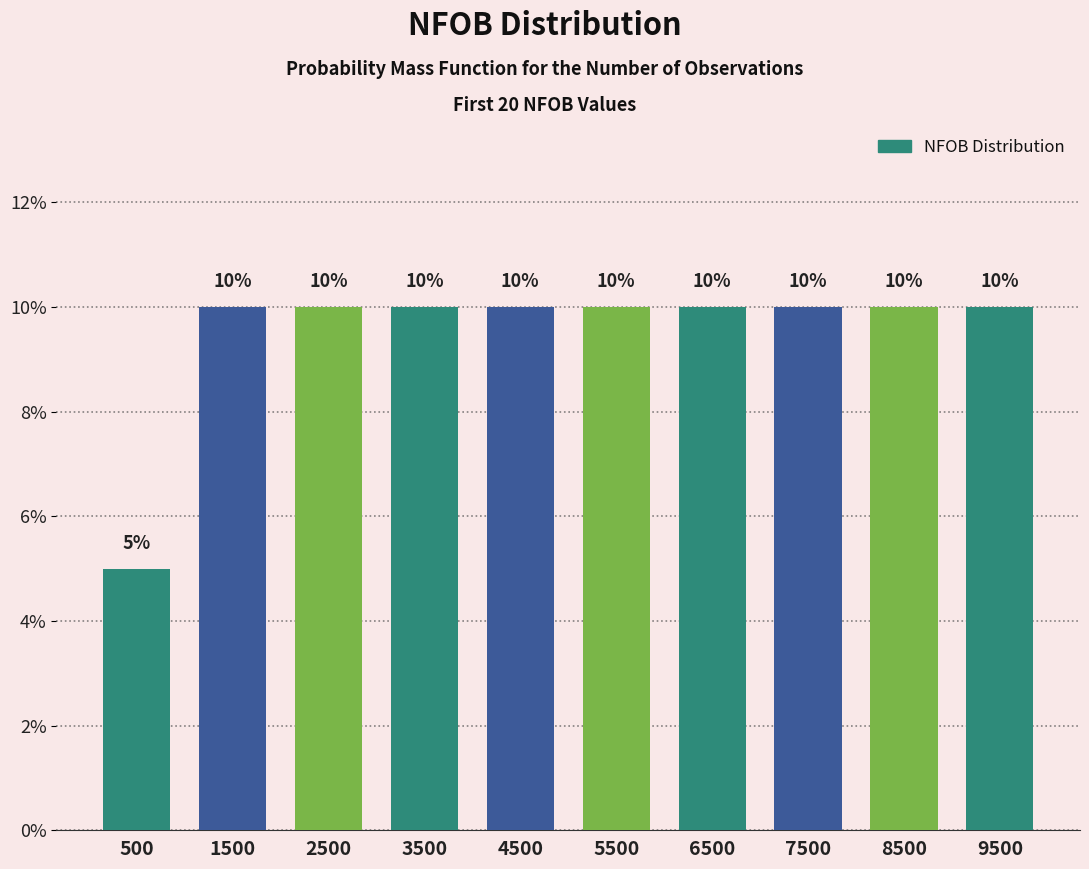

Reading left to right, transcribe all the data shown in this chart.

500=5	1500=10	2500=10	3500=10	4500=10	5500=10	6500=10	7500=10	8500=10	9500=10